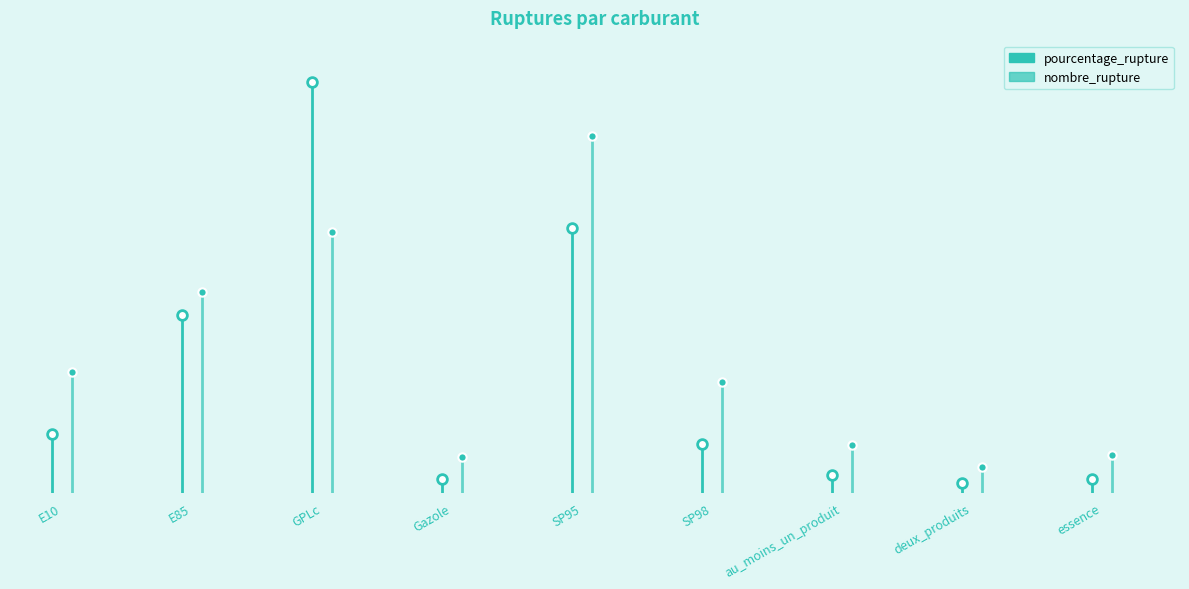

Reading left to right, what are all the values shown in this chart?

pourcentage_rupture: E10=6.1	E85=18.5	GPLc=42.6	Gazole=1.4	SP95=27.5	SP98=5.1	au_moins_un_produit=1.9	deux_produits=1.0	essence=1.5
nombre_rupture: E10=472.0	E85=782.0	GPLc=1015.0	Gazole=140.0	SP95=1390.0	SP98=430.0	au_moins_un_produit=186.0	deux_produits=100.0	essence=146.0